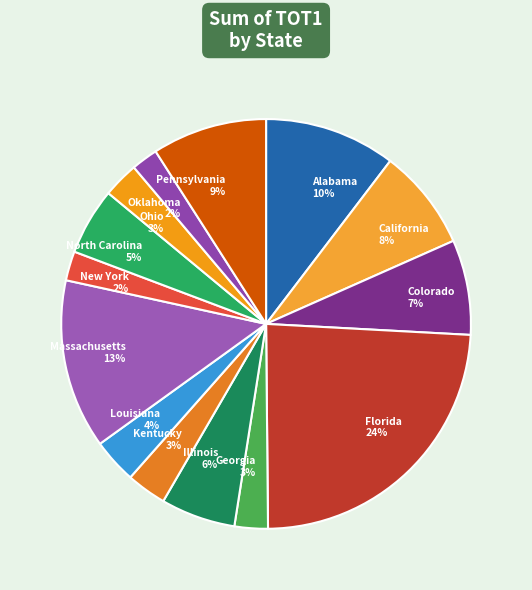

The Alabama slice represents 10% of the pie. True or false?

True